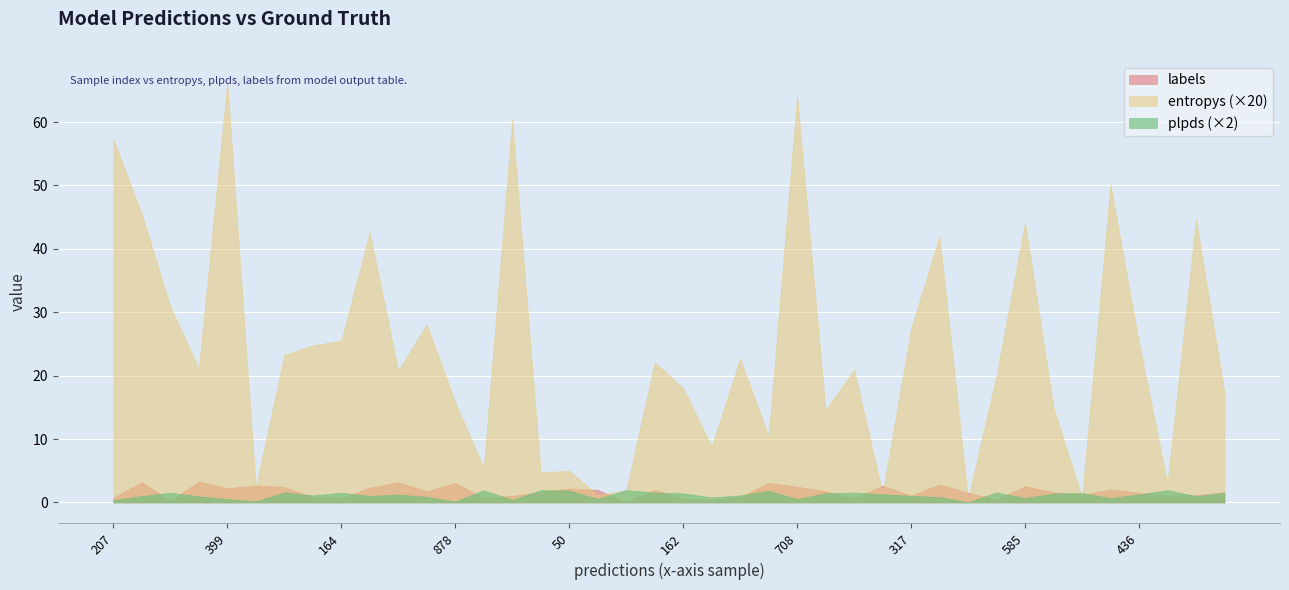

At which category does the chart reach its peak across all series?

399